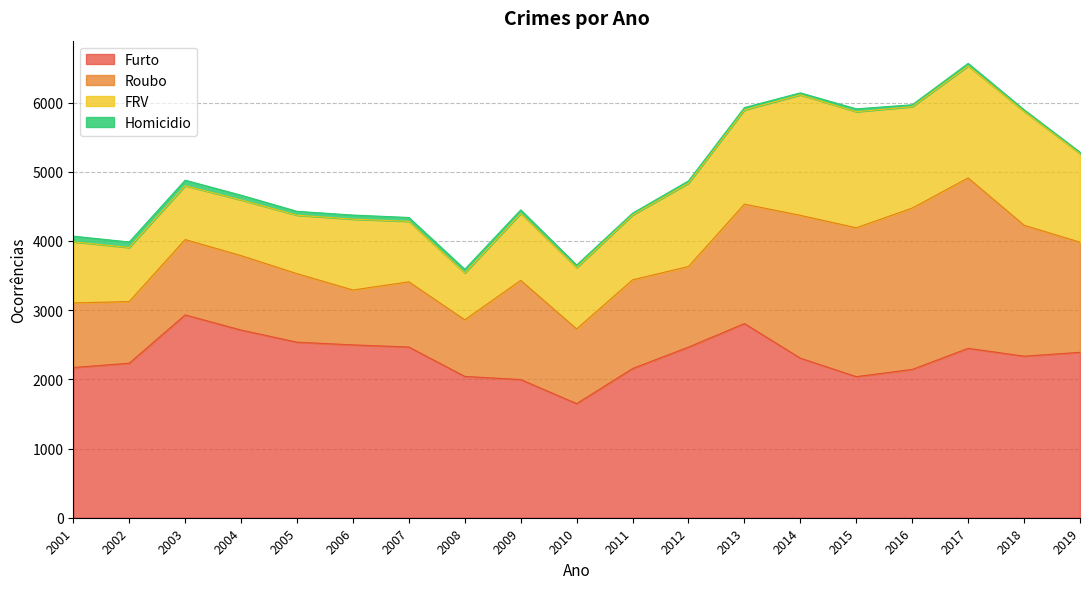

True or false: Homicidio has more than 1 interior local peaks.

True